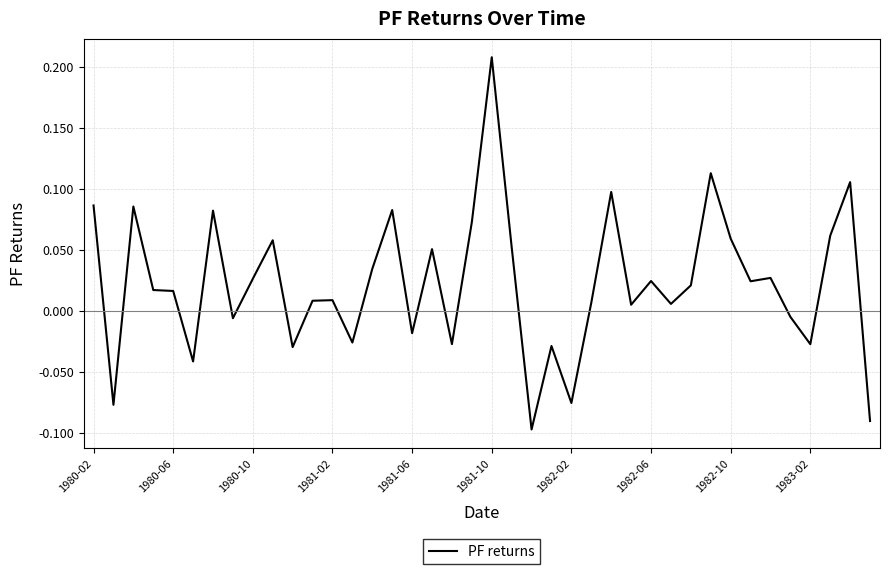

Count the number of data series in this chart.

1